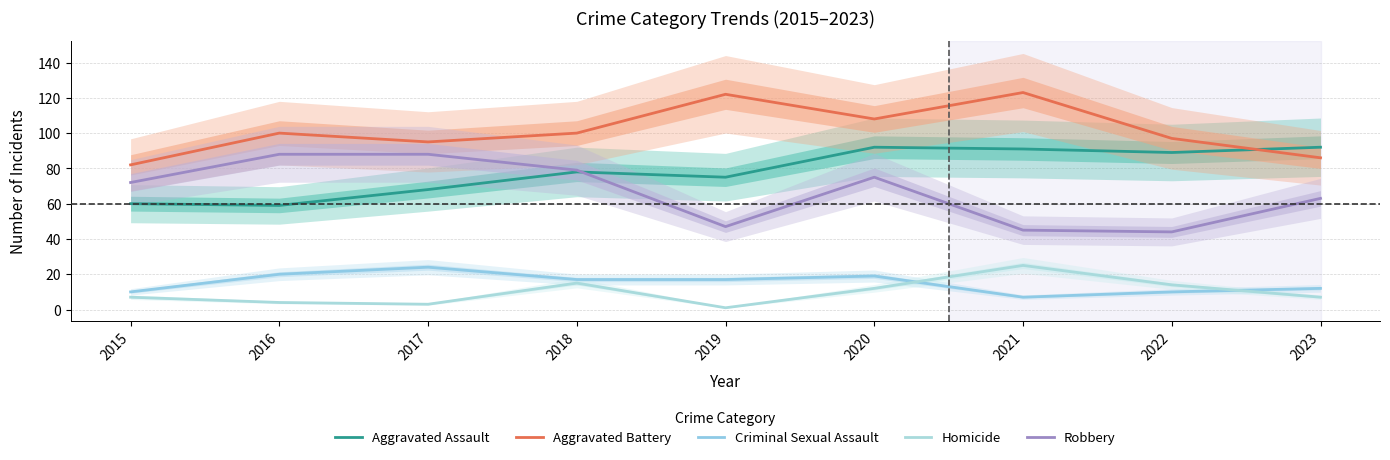

In Aggravated Battery, how many points are higher than both neighbors (excluding endpoints)?

3